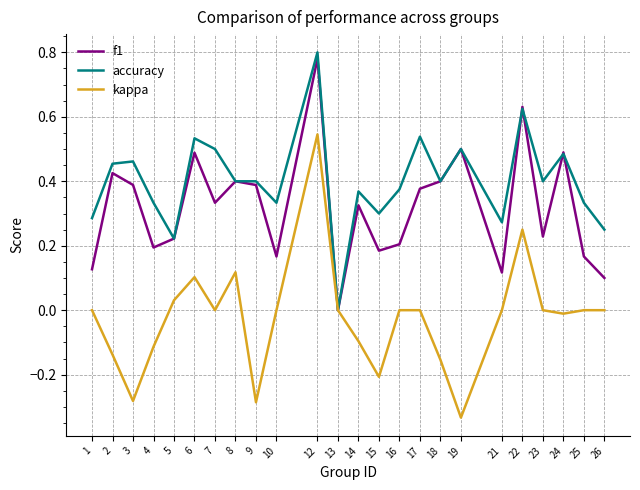

At which category is the sum across all series the highest?

12